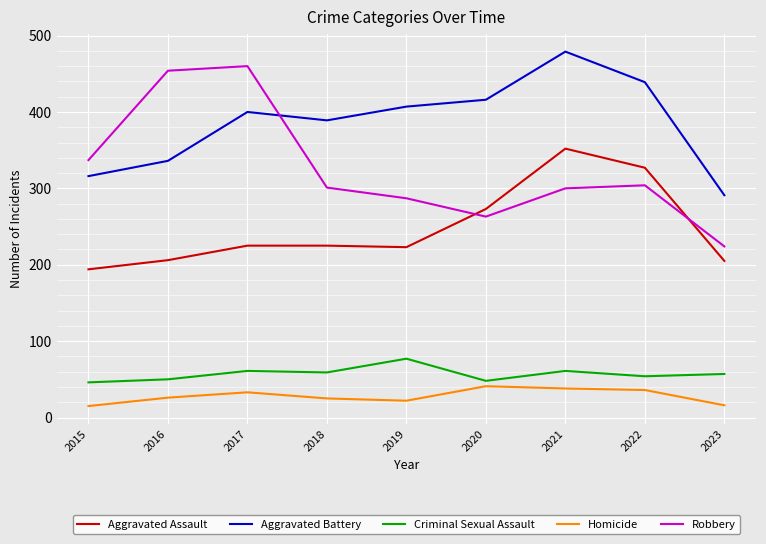

How many series are shown in this chart?

5